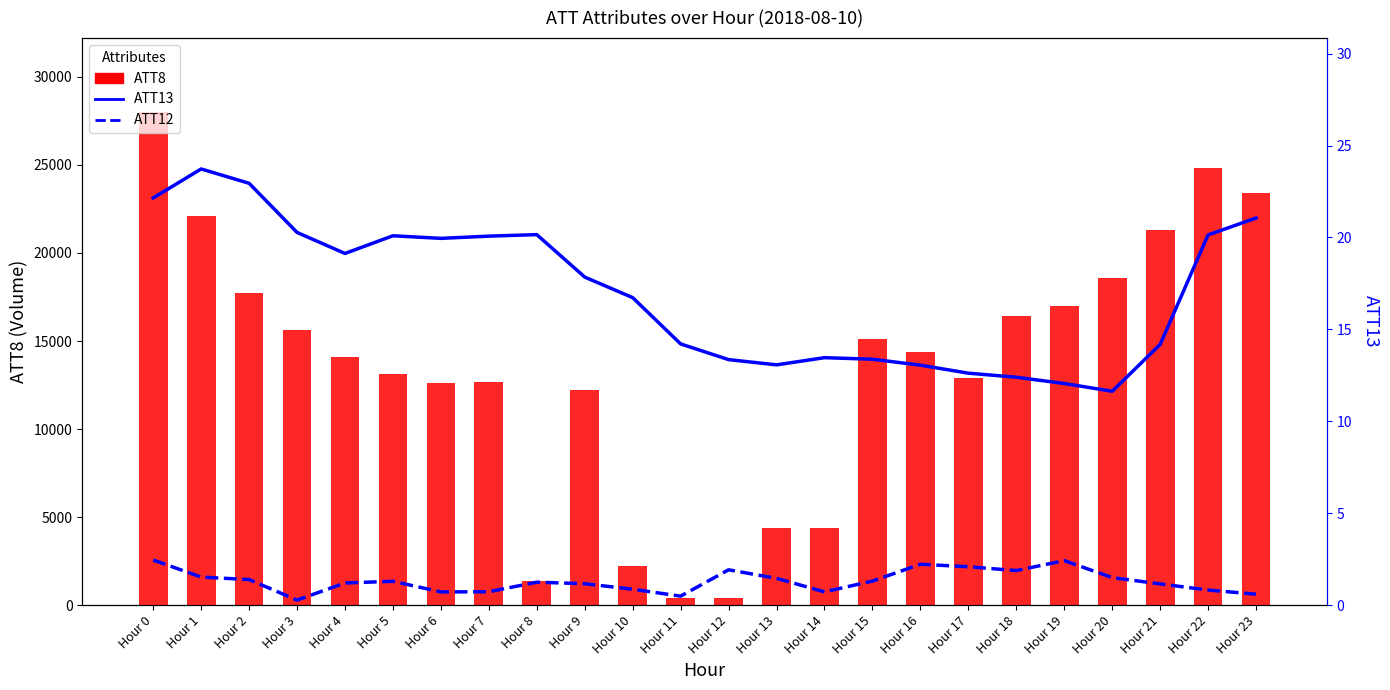

What is the value of the ATT13 bar at the 5th from the left?

19.1